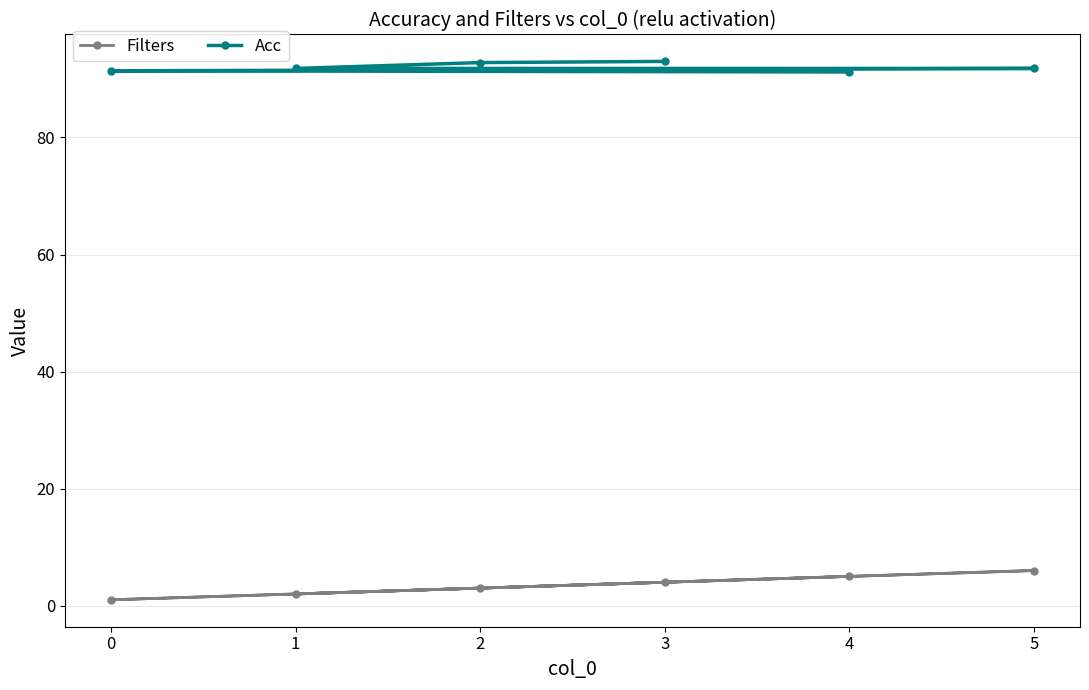

Reading left to right, list all the values displayed in this chart.

Filters: 3=4.0	2=3.0	1=2.0	5=6.0	0=1.0	4=5.0
Acc: 3=93.0	2=92.8	1=91.8	5=91.8	0=91.4	4=91.2